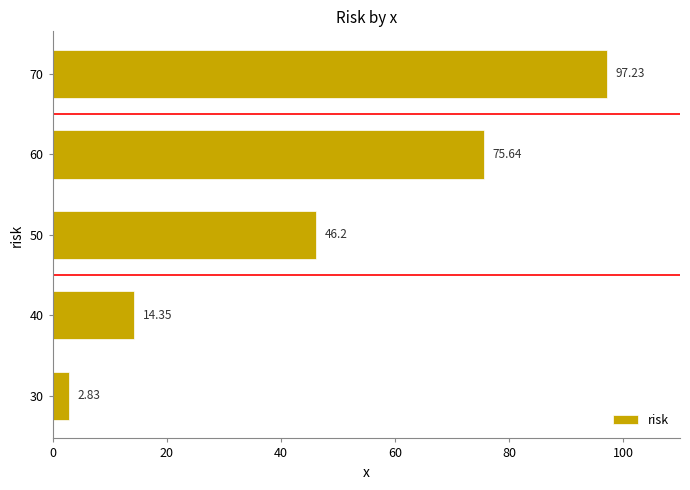

Does the chart contain any negative values?

No